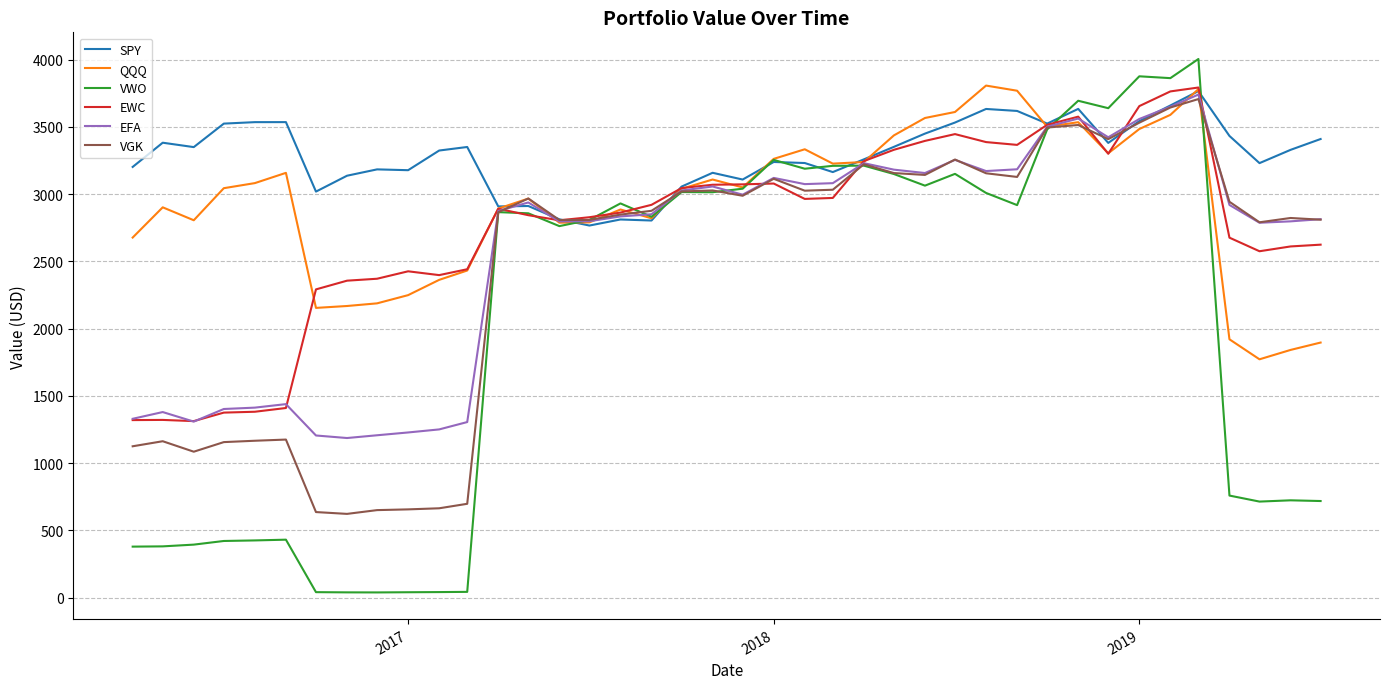

How many distinct data groups are displayed?

6